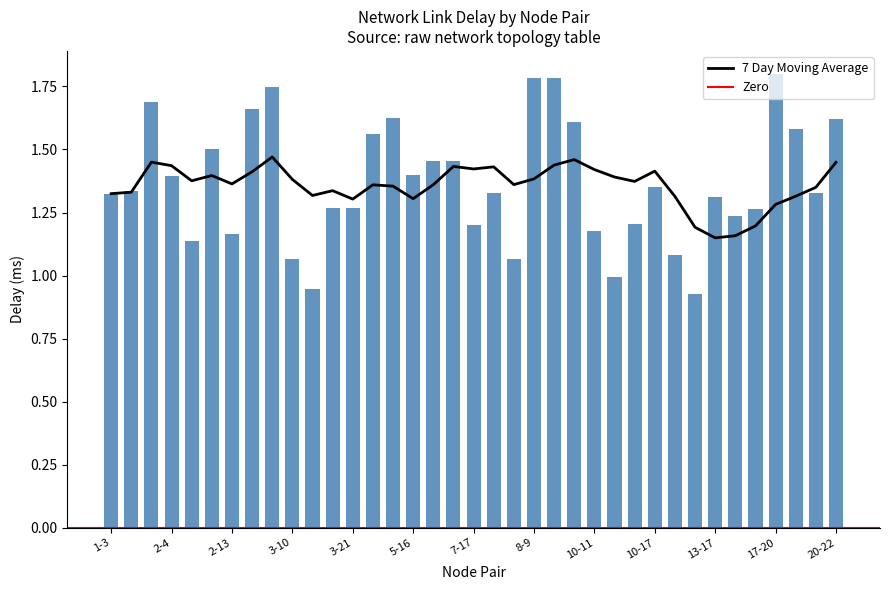

What is the label of the 31st bar from the left?

13-17